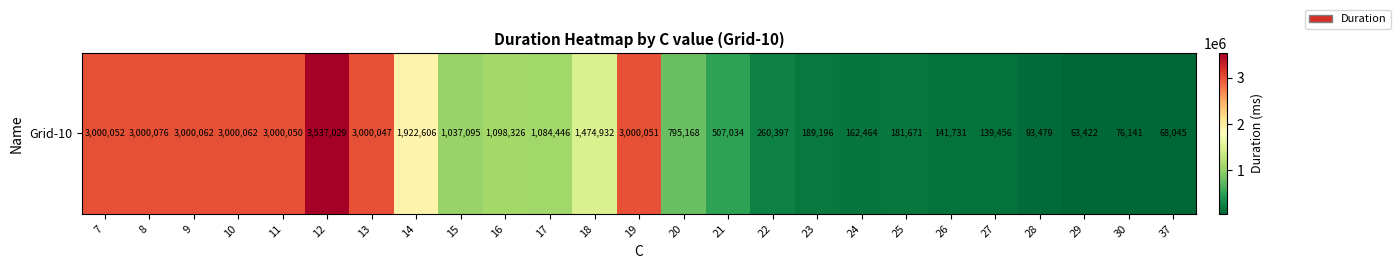

The chart shows a value of 3099864 at 14. True or false?

False